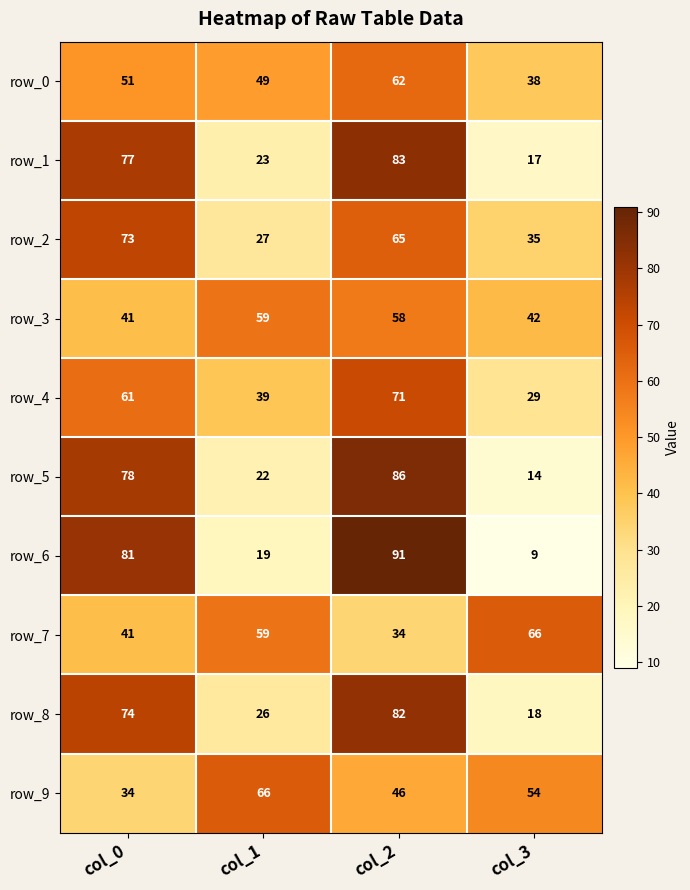

What is the sum of the row_9 values at col_3 and col_2?

100